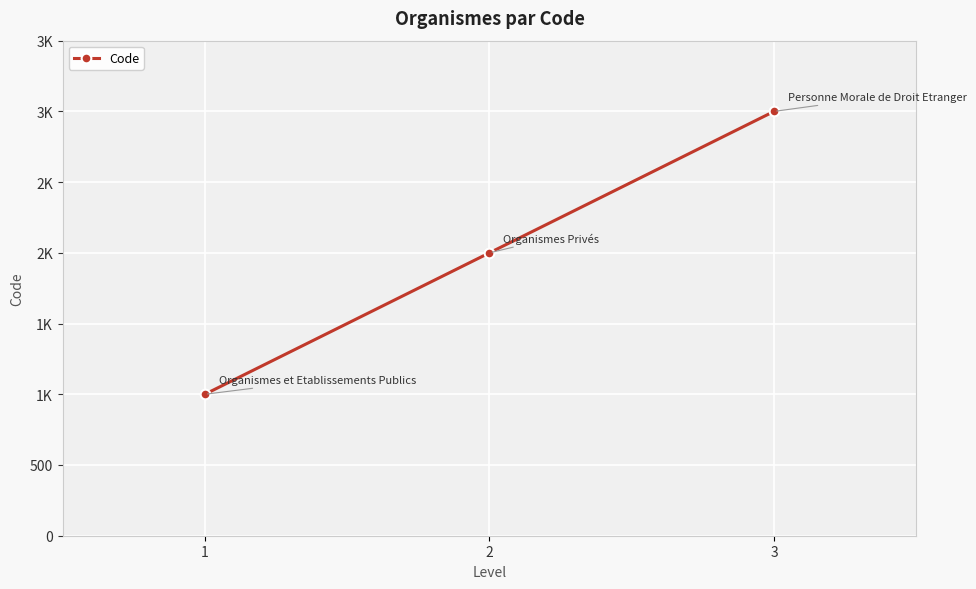

Reading left to right, extract all data points from this chart.

1000	2000	3000